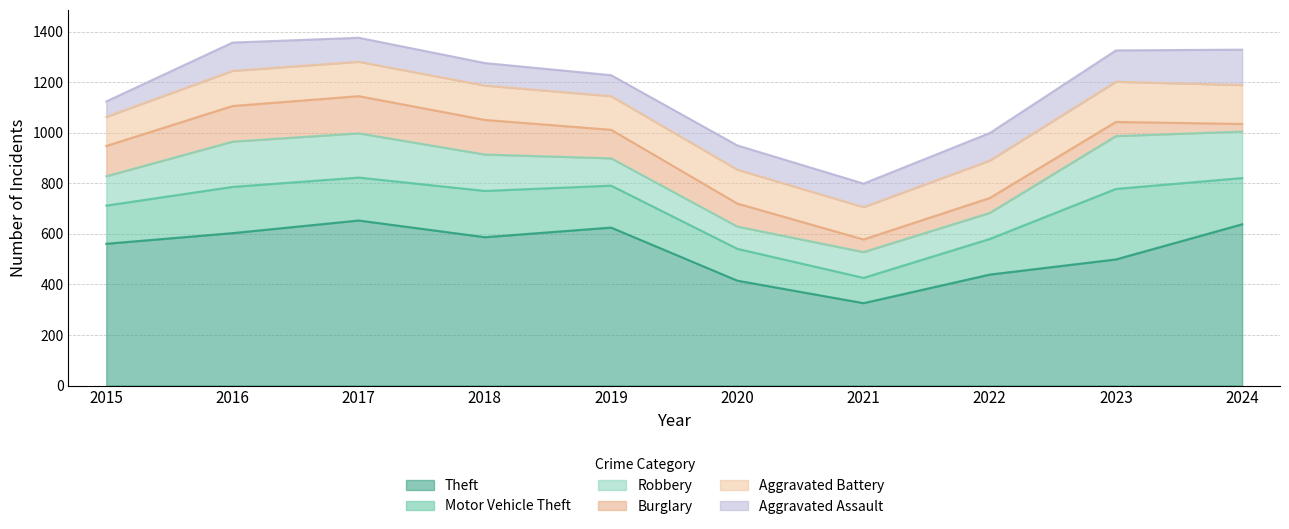

True or false: Motor Vehicle Theft has a value of 63 at 2020.

False